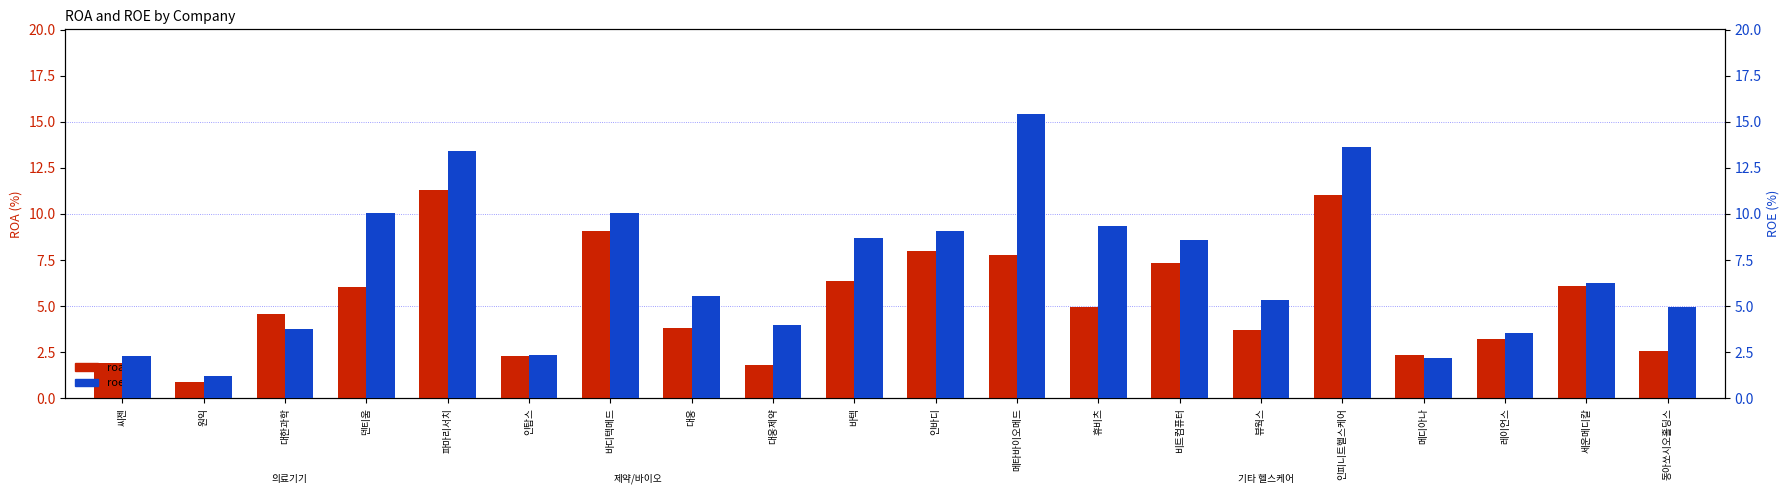

What is the value of the roe bar at the 12th from the left?

15.4